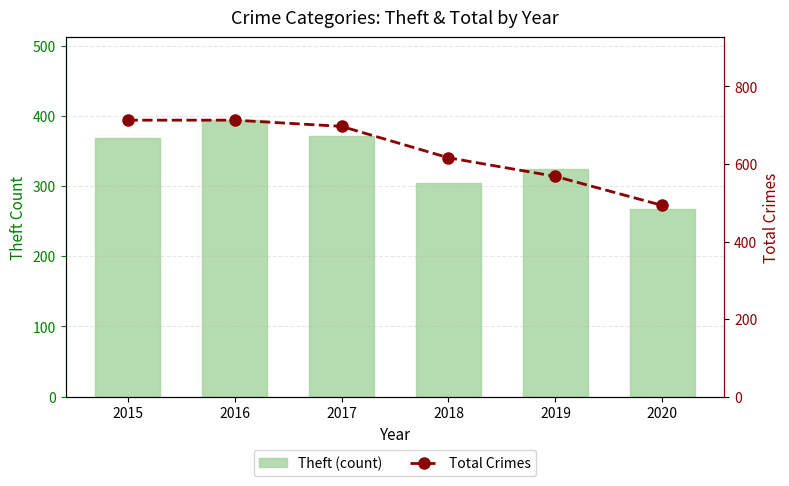

True or false: Theft (count) has a value of 305 at 2018.

True